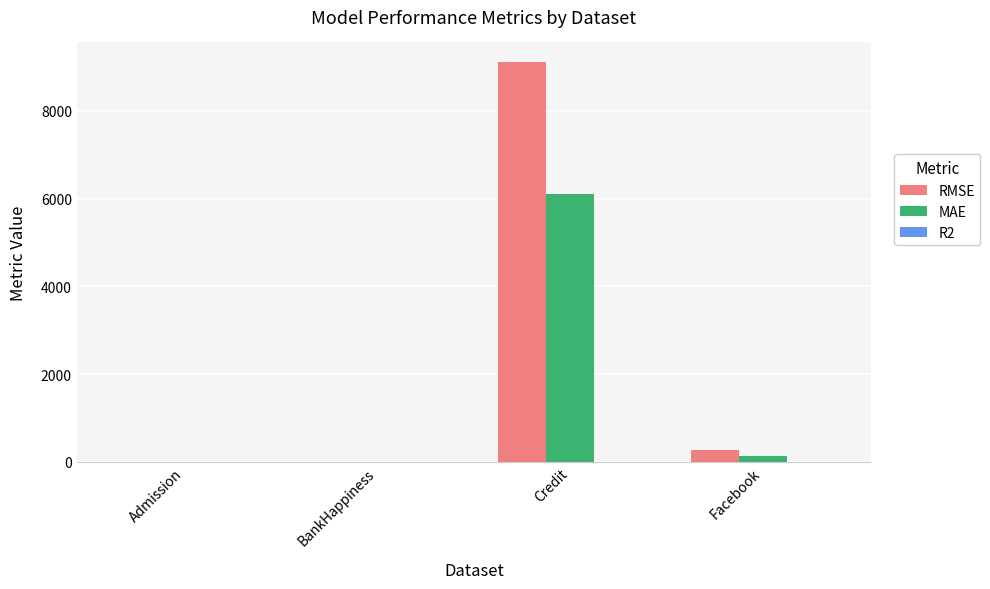

Is it true that RMSE equals 9107.5 at Credit?

True